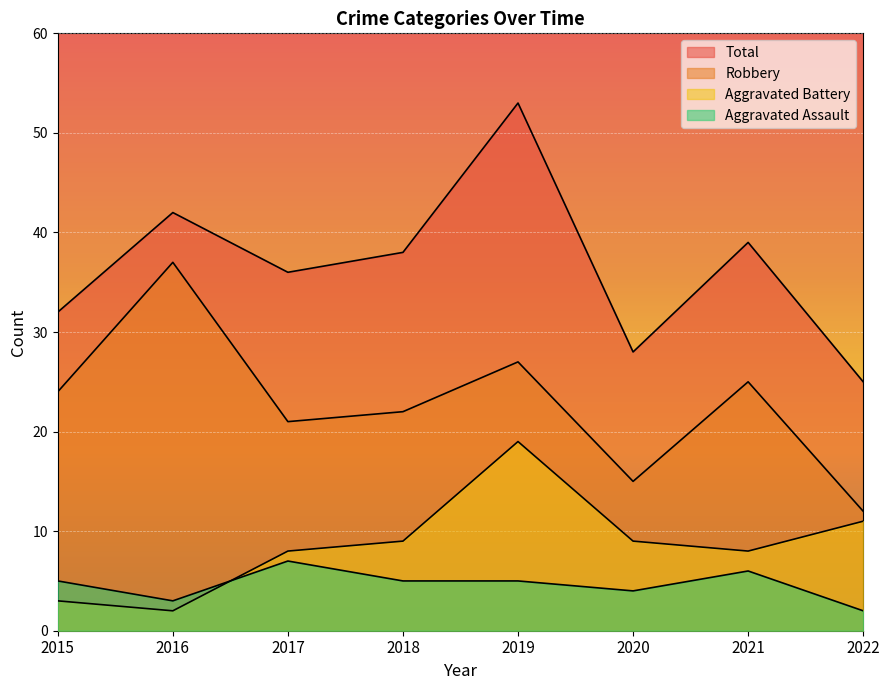

What are all the series names shown in the legend?

Aggravated Assault, Aggravated Battery, Robbery, Total